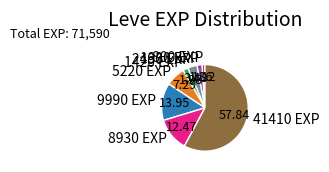

Do 8930 EXP and 1330 EXP together represent more than half of the pie?

No